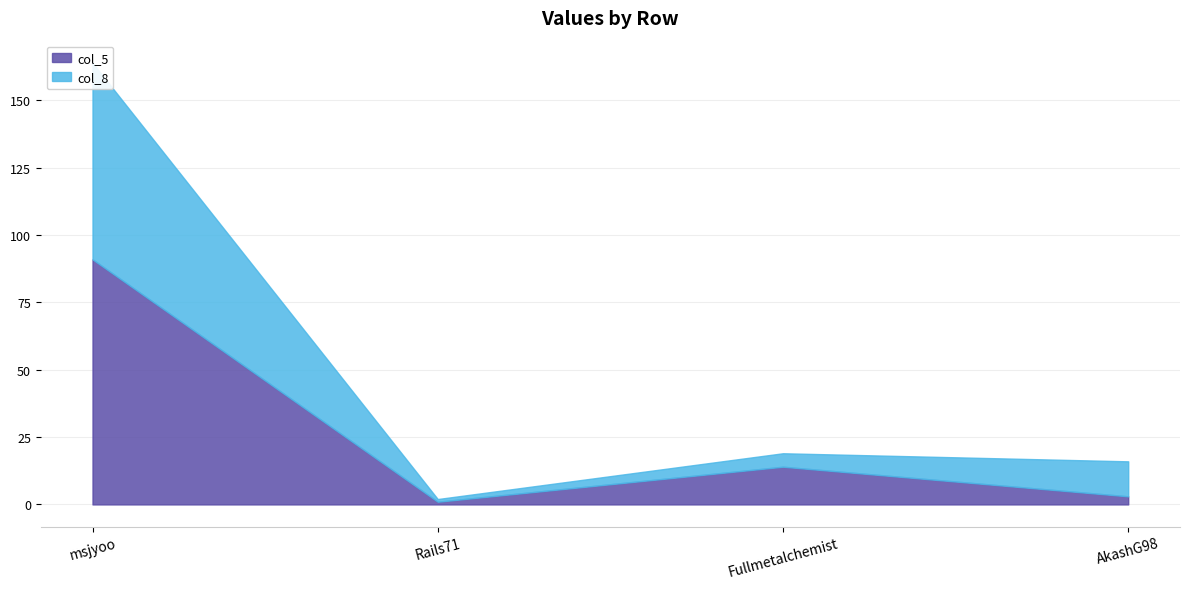

The value of col_8 at Fullmetalchemist is 5. True or false?

True